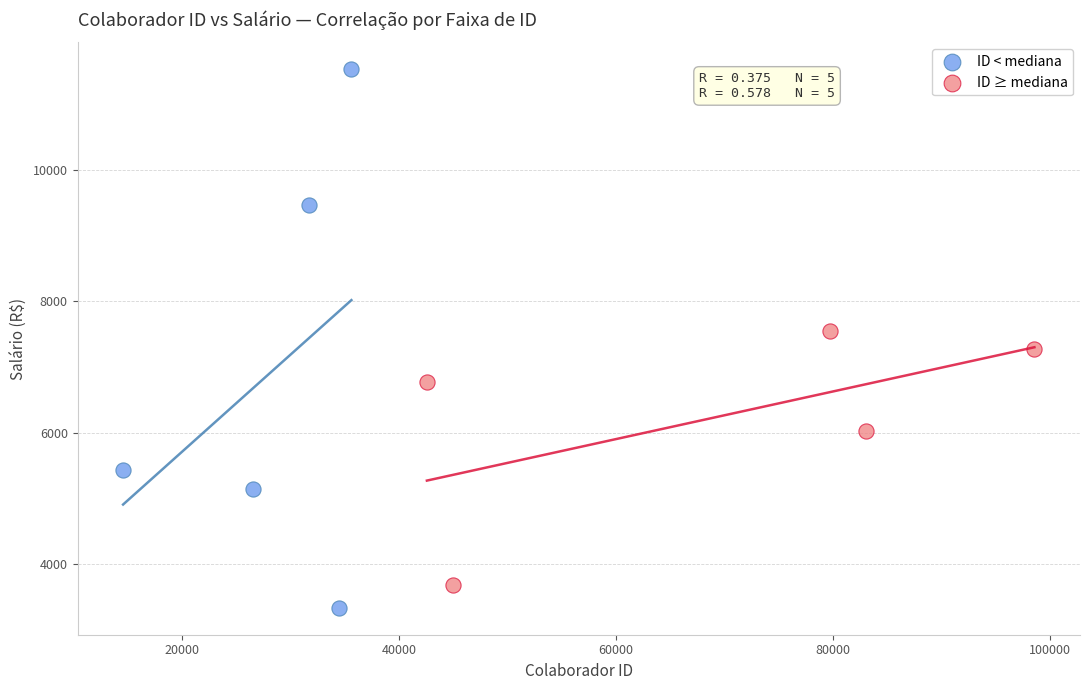

Which series reaches the minimum Y coordinate?

ID < mediana